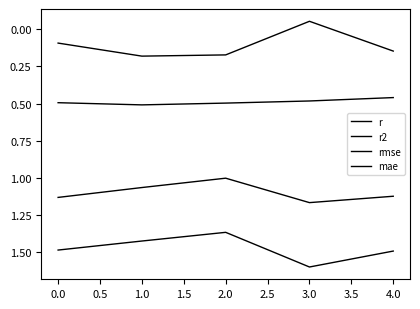

Is this an area chart (filled region under the line)?

No